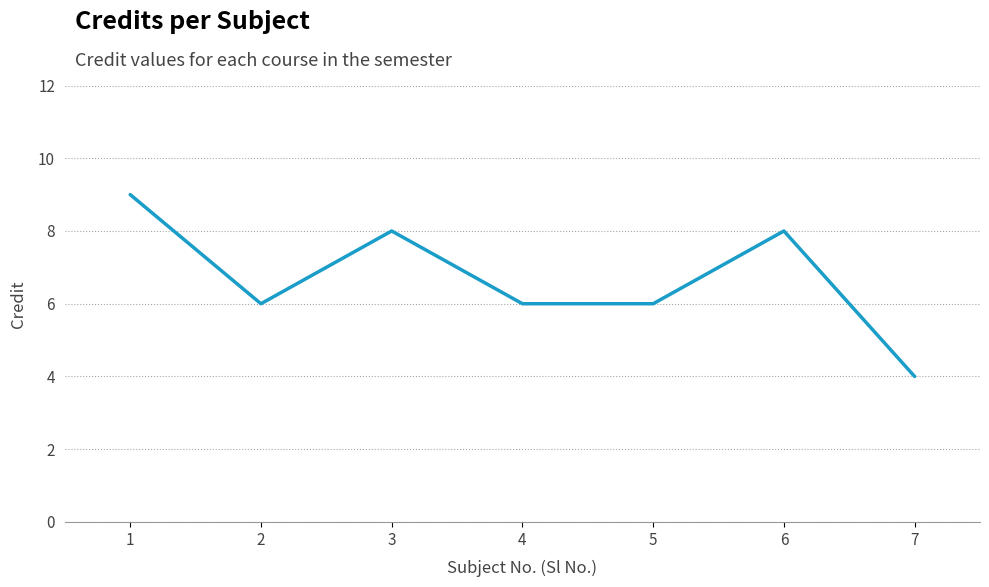

Is it true that the value at 1 is 9?

True